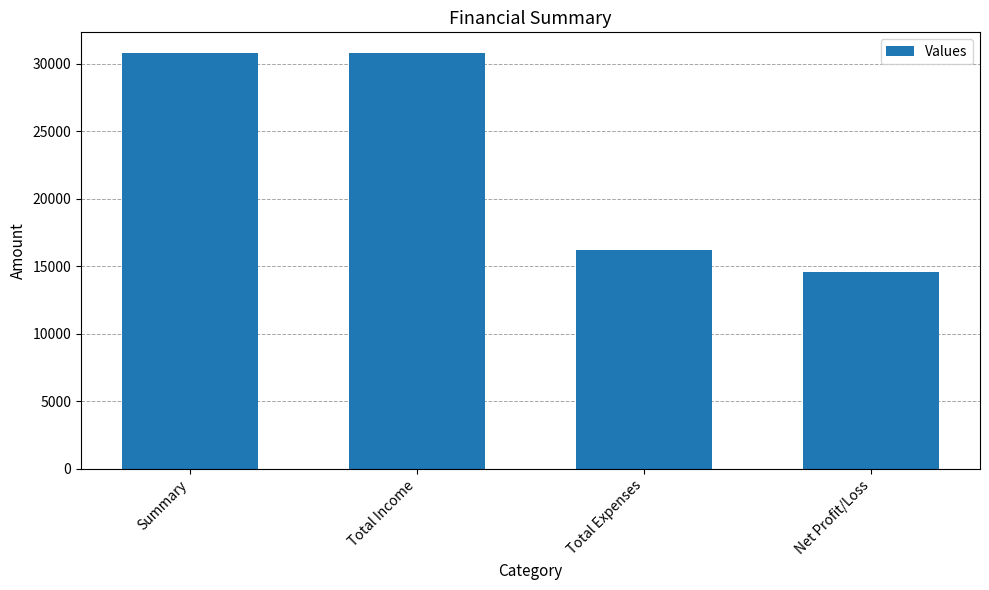

What is the label of the 1st bar from the right?

Net Profit/Loss